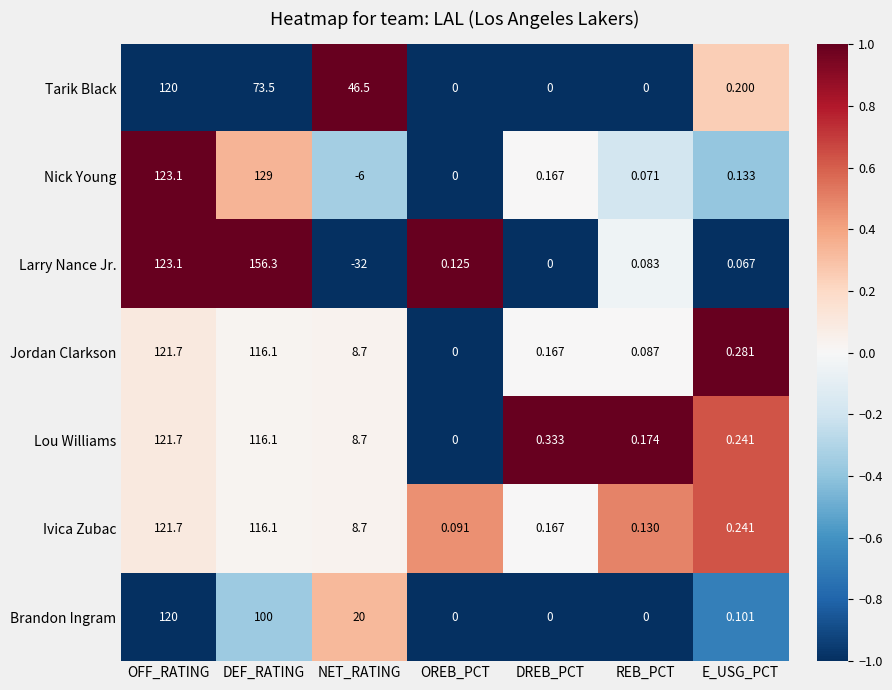

What is the total value across all series at OFF_RATING?

851.3